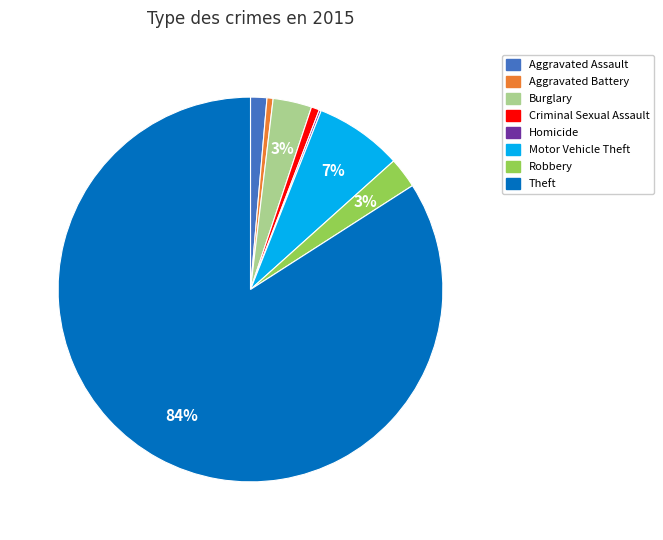

Between Criminal Sexual Assault and Theft, which is larger?

Theft